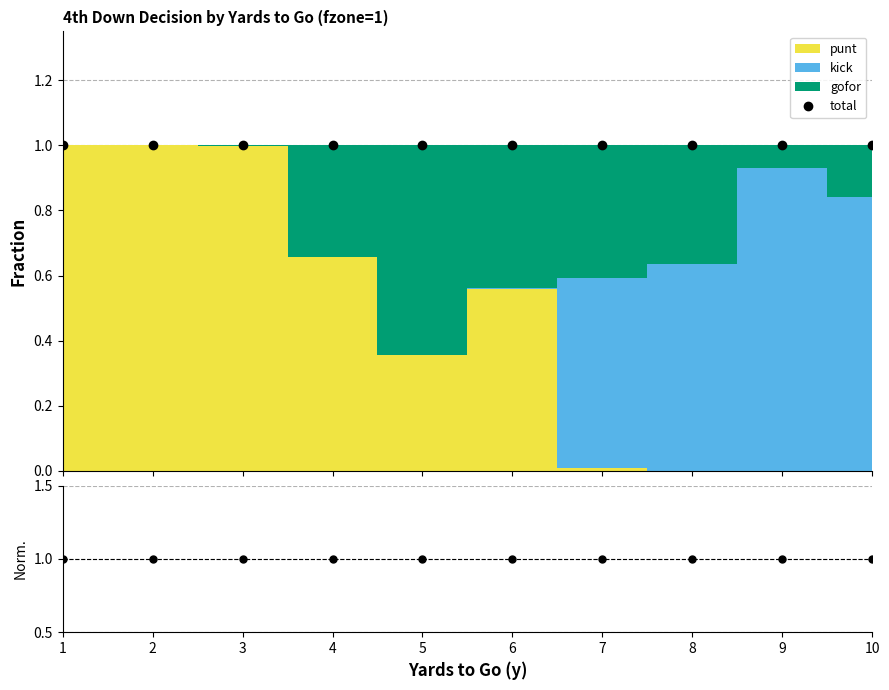

Rank the series by their average value, from highest to lowest.

punt, kick, gofor